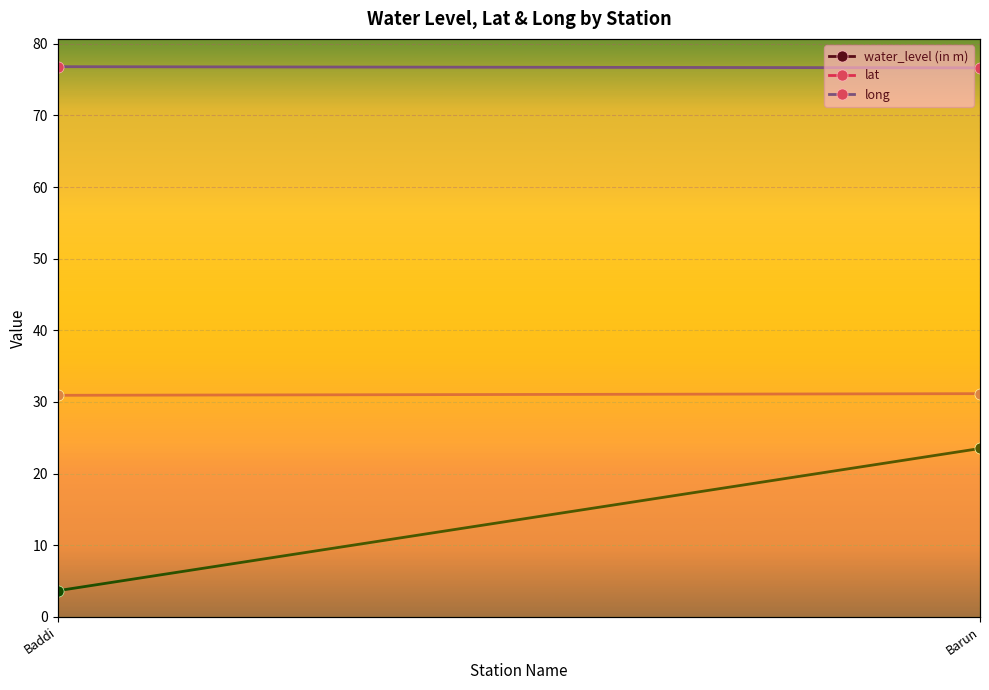

List the series in order of their overall mean, highest first.

long, lat, water_level (in m)